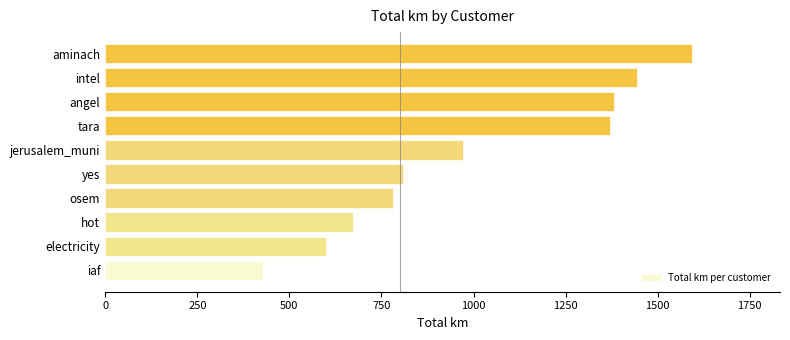

Where is the data nearest to the value 1010?

jerusalem_muni